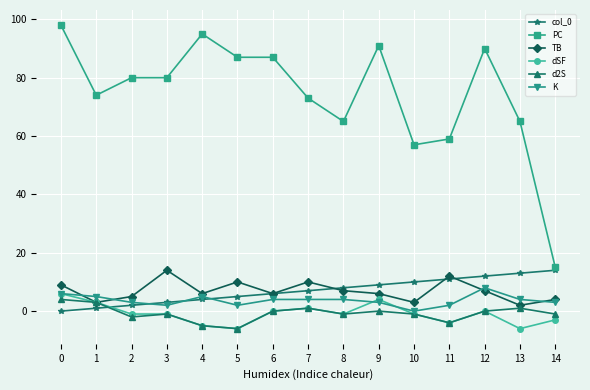

True or false: K has more than 1 interior local peaks.

True